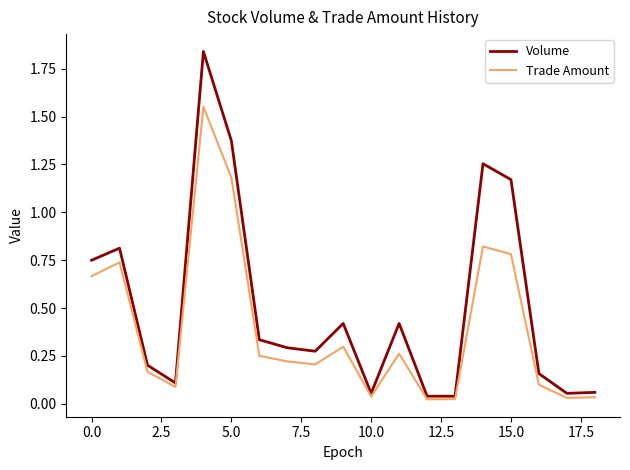

Which series has the widest spread of values?

Volume